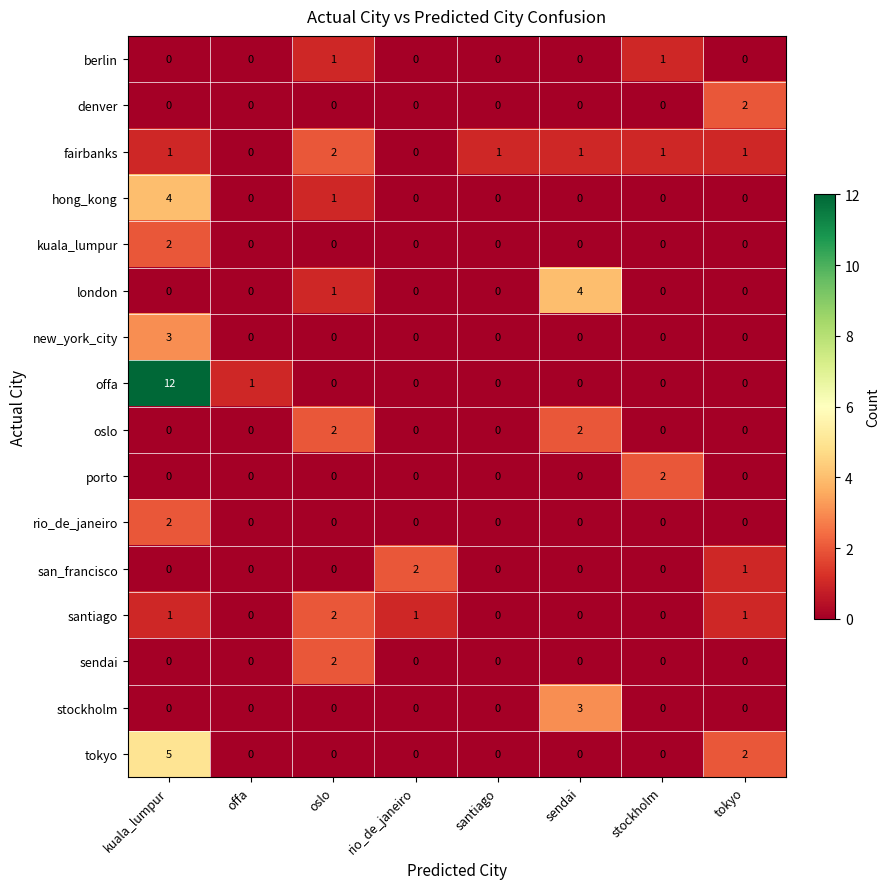

The value of stockholm at oslo is 0. True or false?

True